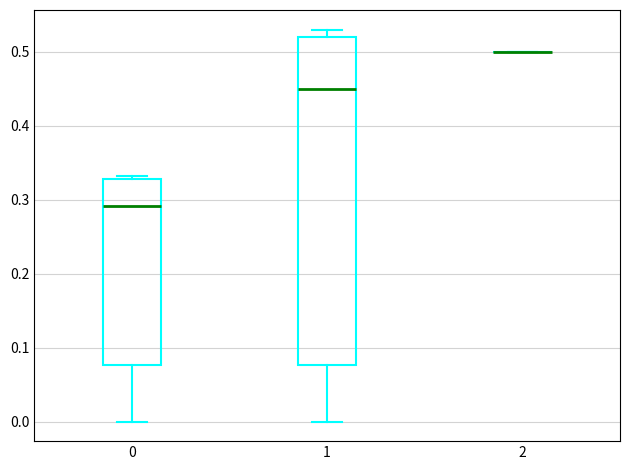

Reading left to right, transcribe this box plot: for each box, give where its median line is, the range the box spans, and where its two whiskers end, as read against the y-axis. The values are not printed on the chart, so give them approximately, as read against the axis.

0: median 0.29, box 0.08 to 0.33, whiskers 0.00 to 0.33 (just above the box's upper edge)
1: median 0.45, box 0.08 to 0.52, whiskers 0.00 to 0.53
2: box collapsed to a line at 0.50, whiskers 0.50 to 0.50